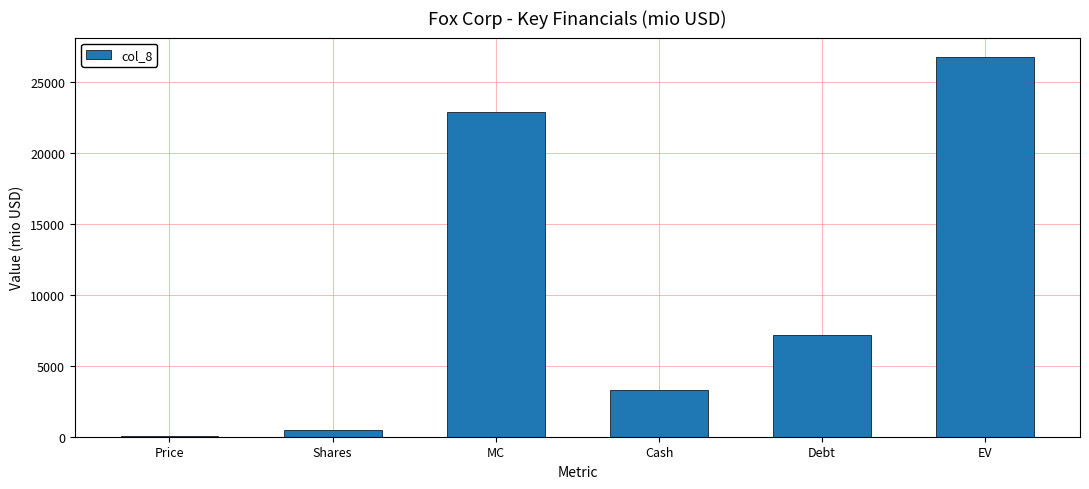

How many data points does each series have?

6